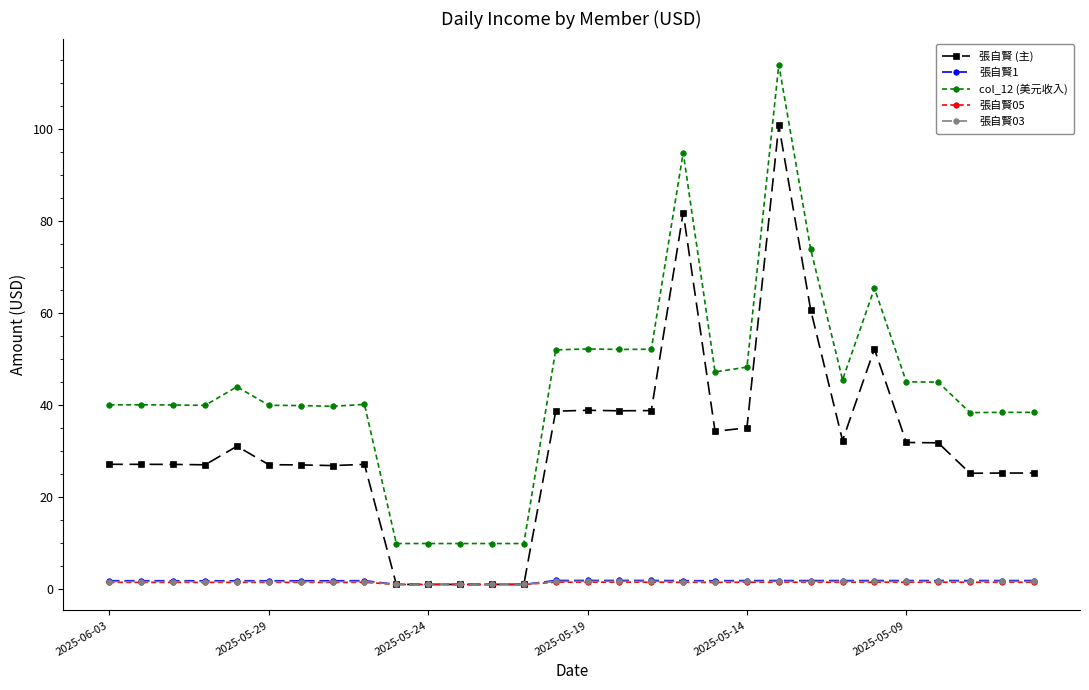

Which series has the largest total across all categories?

col_12 (美元收入)